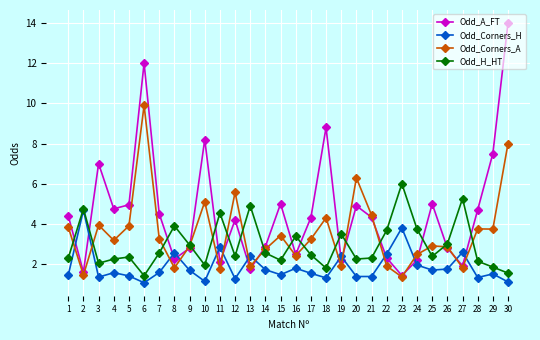

Is it true that Odd_A_FT equals 3.2 at 28?

False